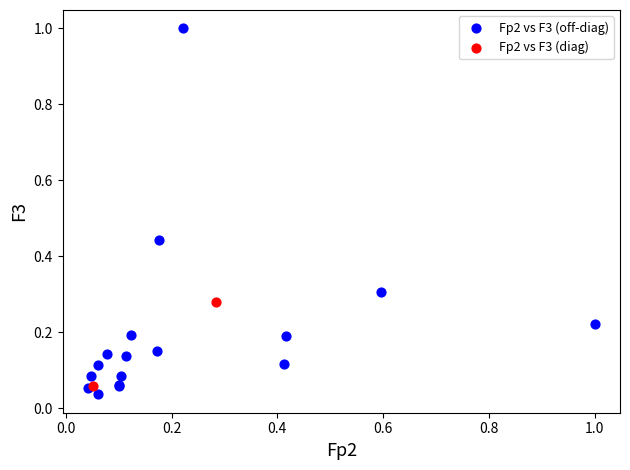

What are all the series names shown in the legend?

Fp2 vs F3 (off-diag), Fp2 vs F3 (diag)